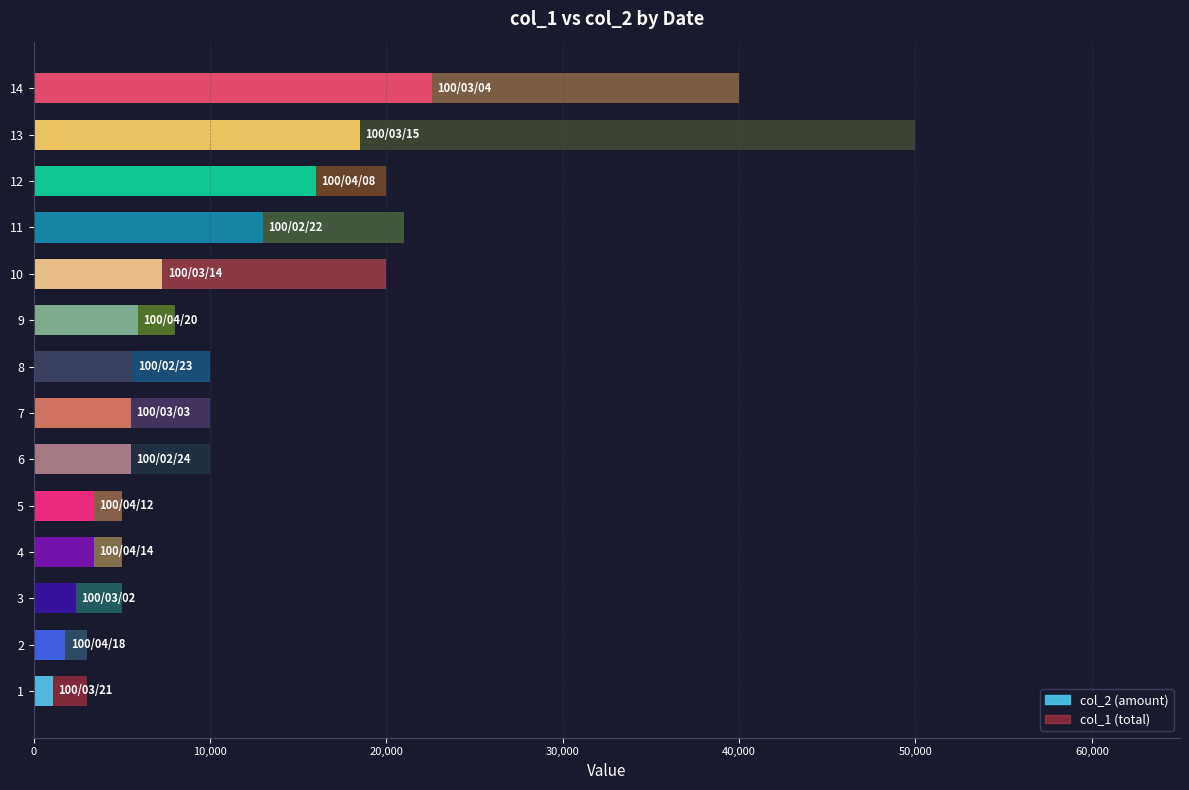

What is the minimum value shown in the chart?

1080